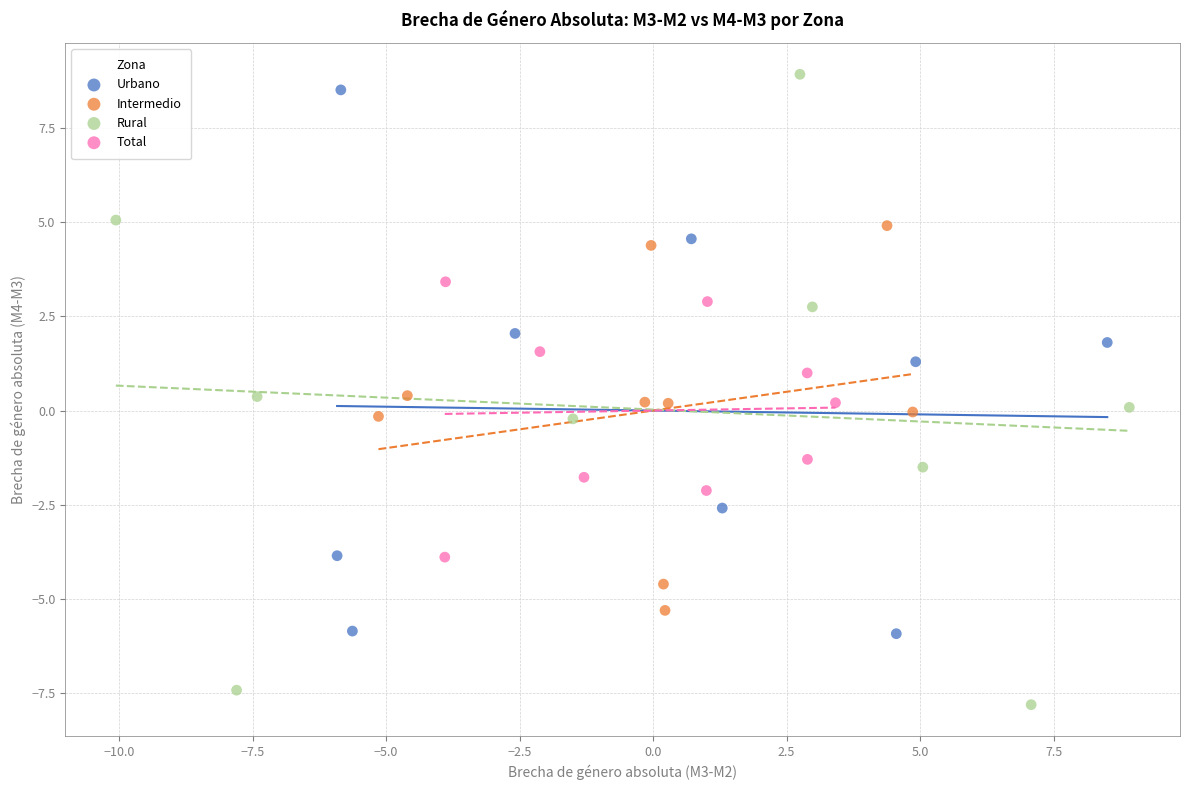

Which series contains the lowest Y value?

Rural